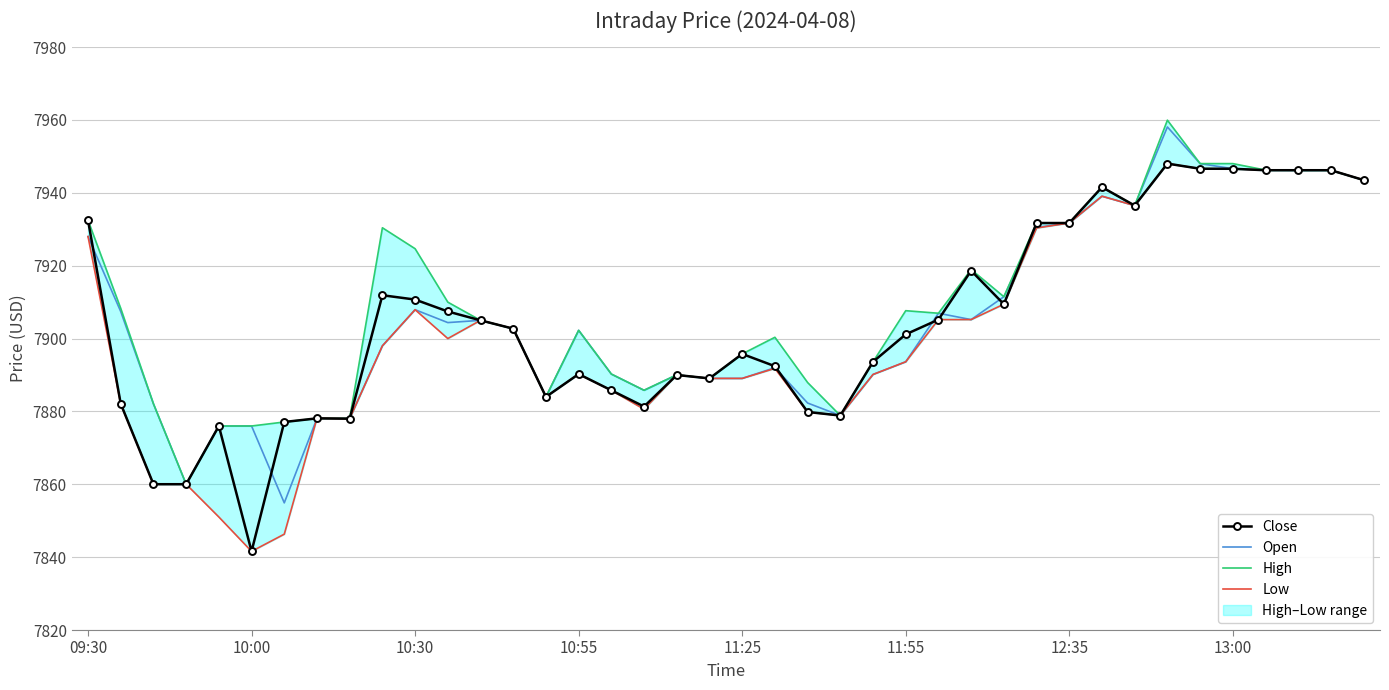

How many values in the Low series are below 7898?

20